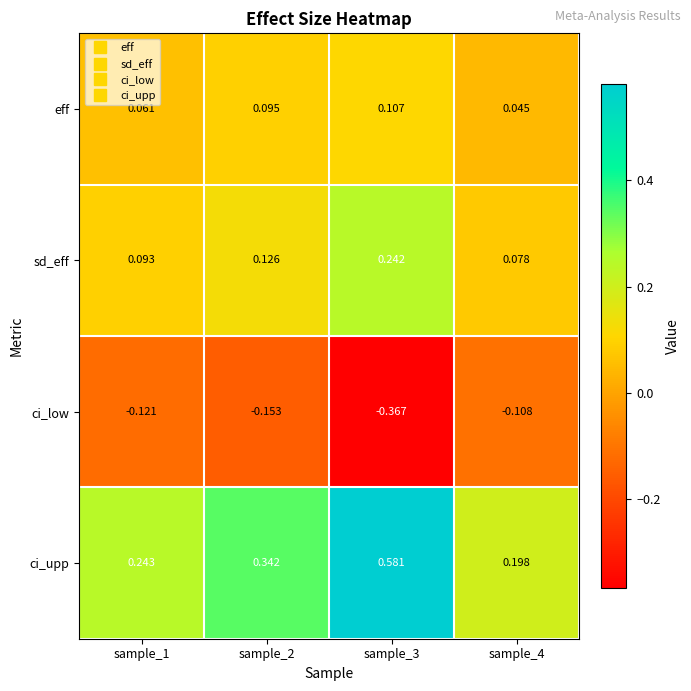

At sample_3, list the series in order from largest to smallest.

ci_upp, sd_eff, eff, ci_low